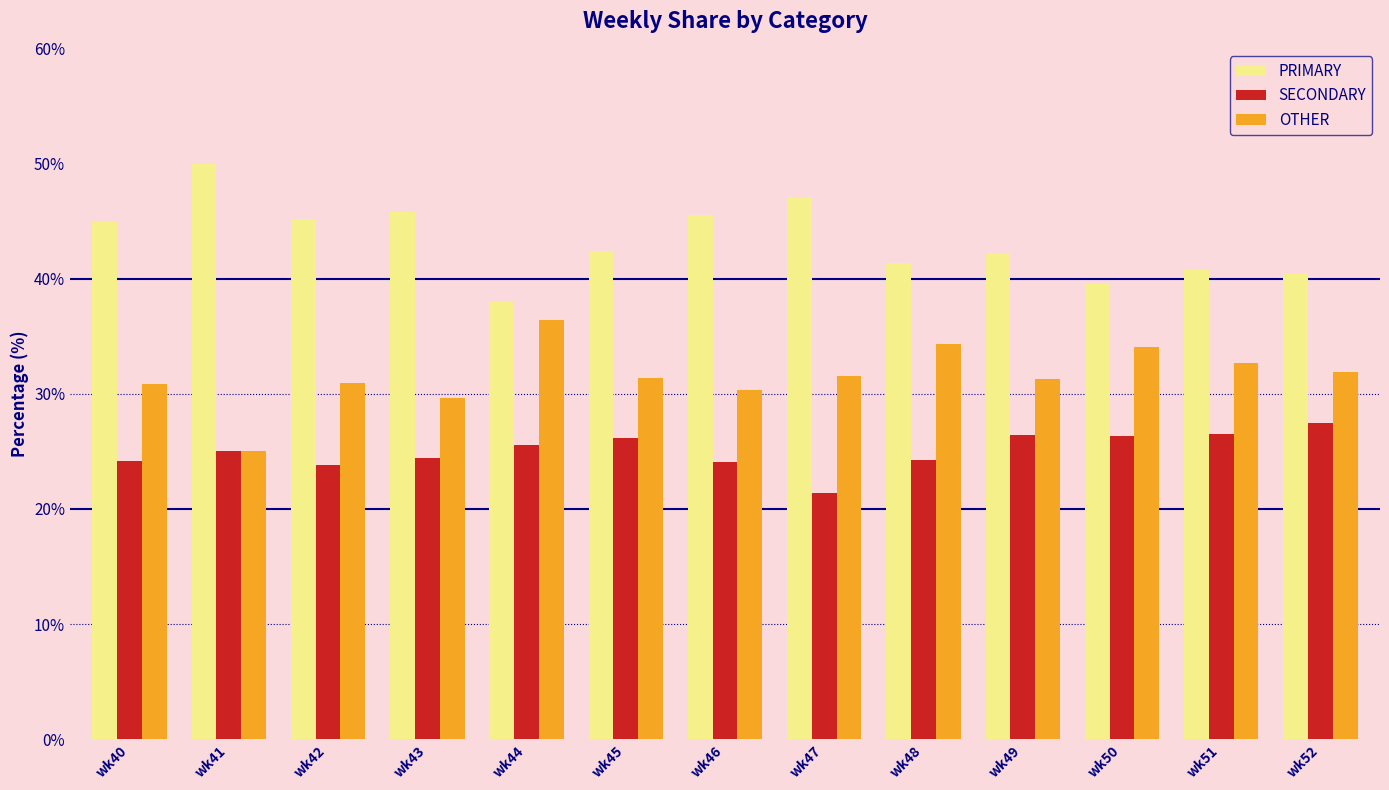

The OTHER series shows 48.9 at wk47. True or false?

False